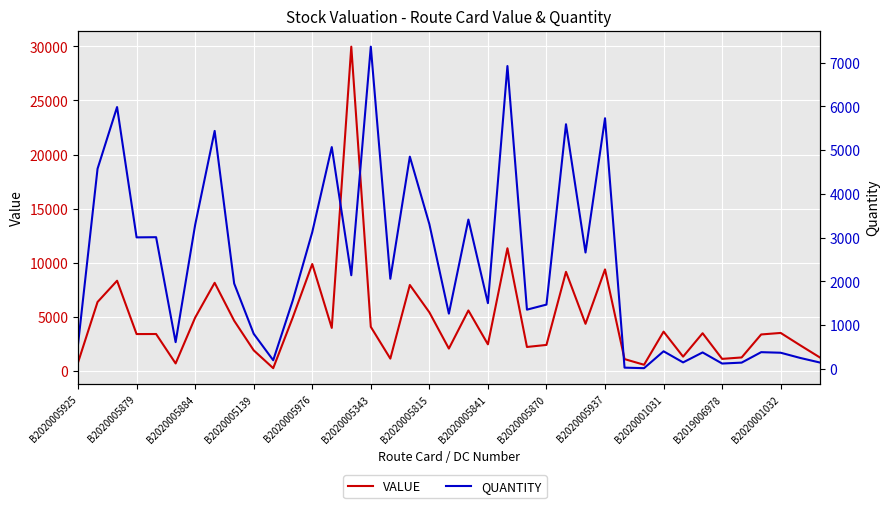

What is the total value across all series at 14?

32114.9